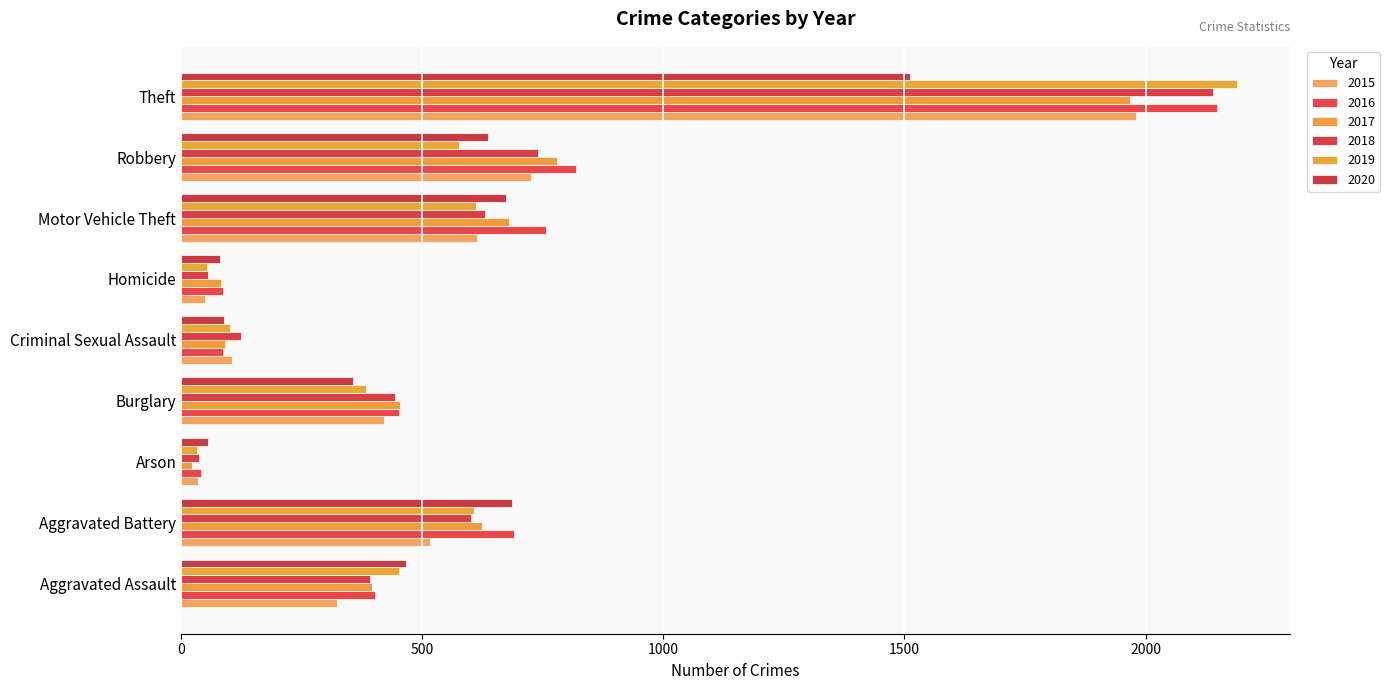

What are all the series names shown in the legend?

2015, 2016, 2017, 2018, 2019, 2020